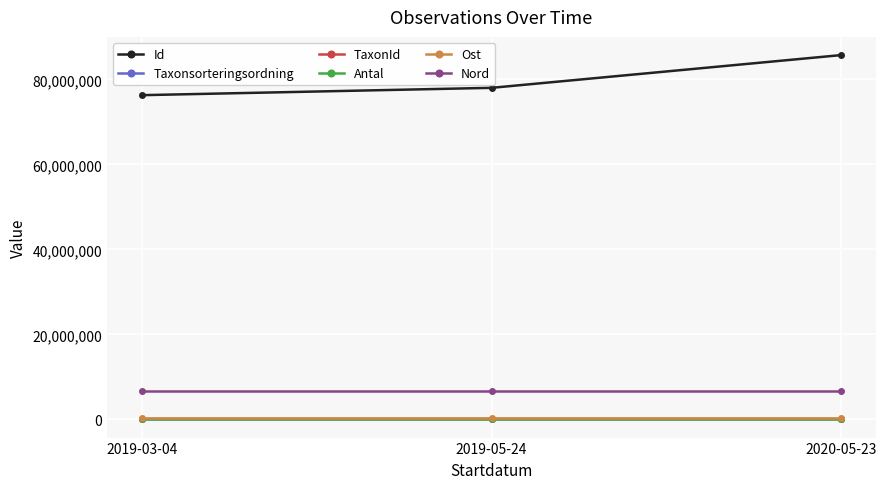

How many distinct data groups are displayed?

6